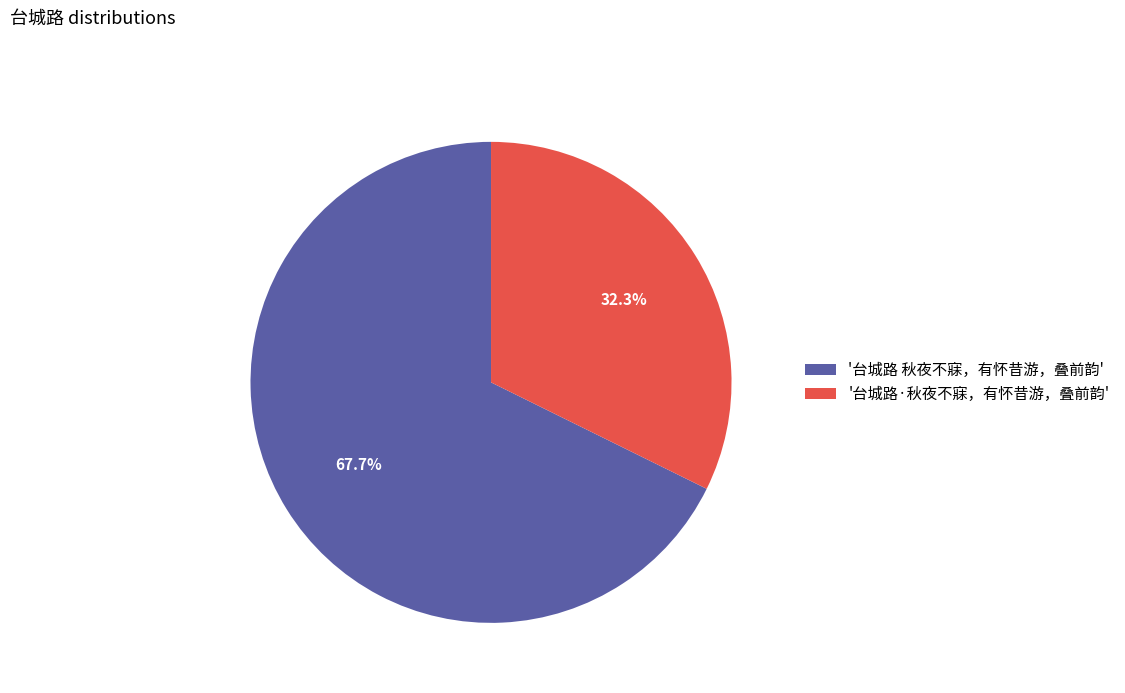

Does '台城路·秋夜不寐，有怀昔游，叠前韵' represent more than half of the total?

No